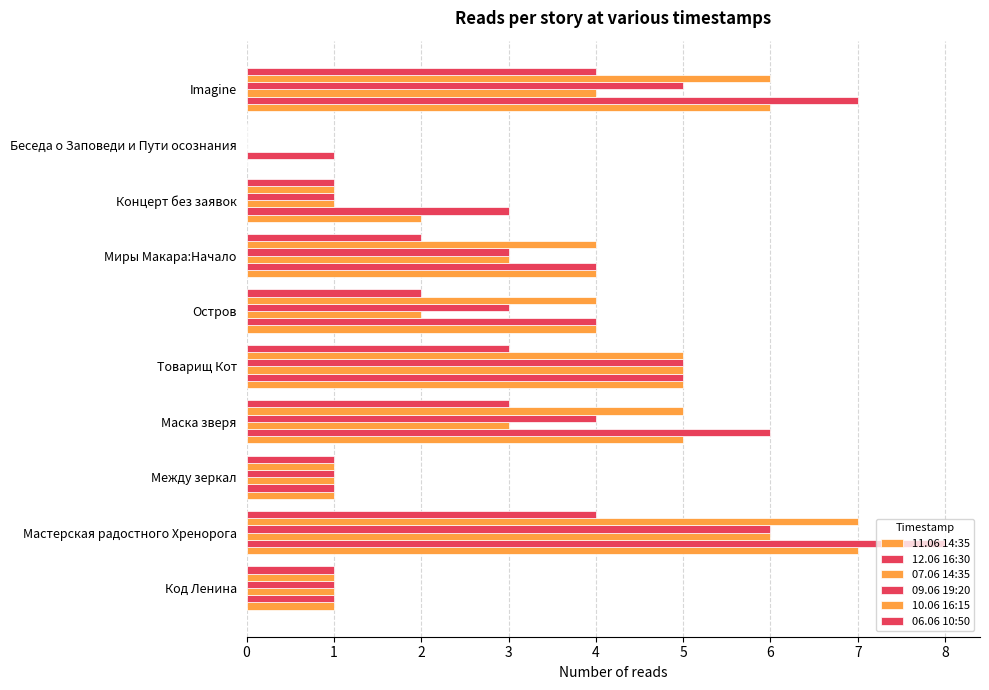

How many 09.06 19:20 values are between 1 and 5?

8